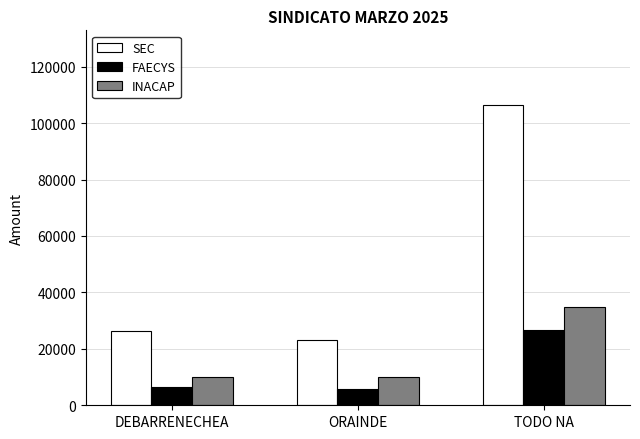

The INACAP series shows 9903.6 at DEBARRENECHEA. True or false?

True